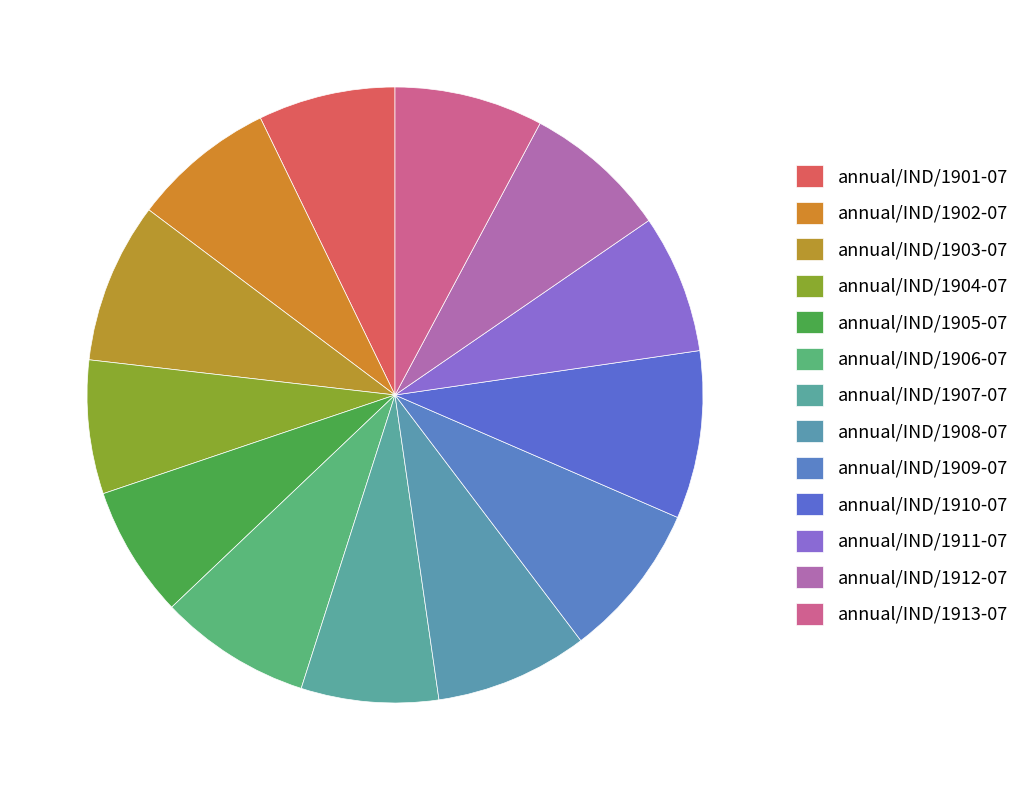

Which category has the biggest portion of the pie?

1910